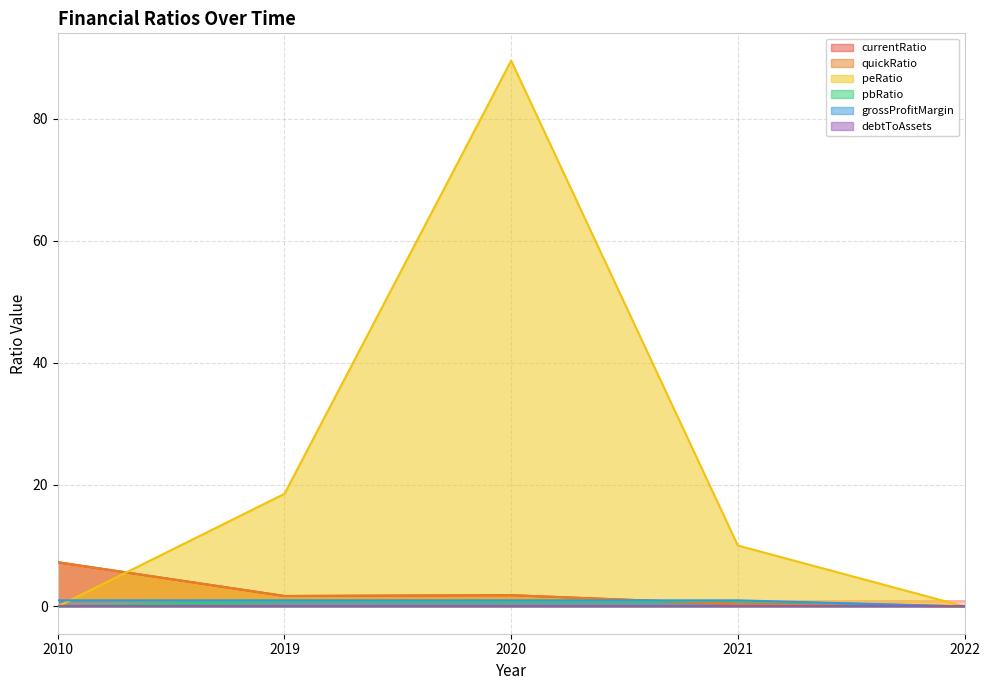

Is the value of currentRatio at 2010 greater than the value of pbRatio at 2021?

Yes